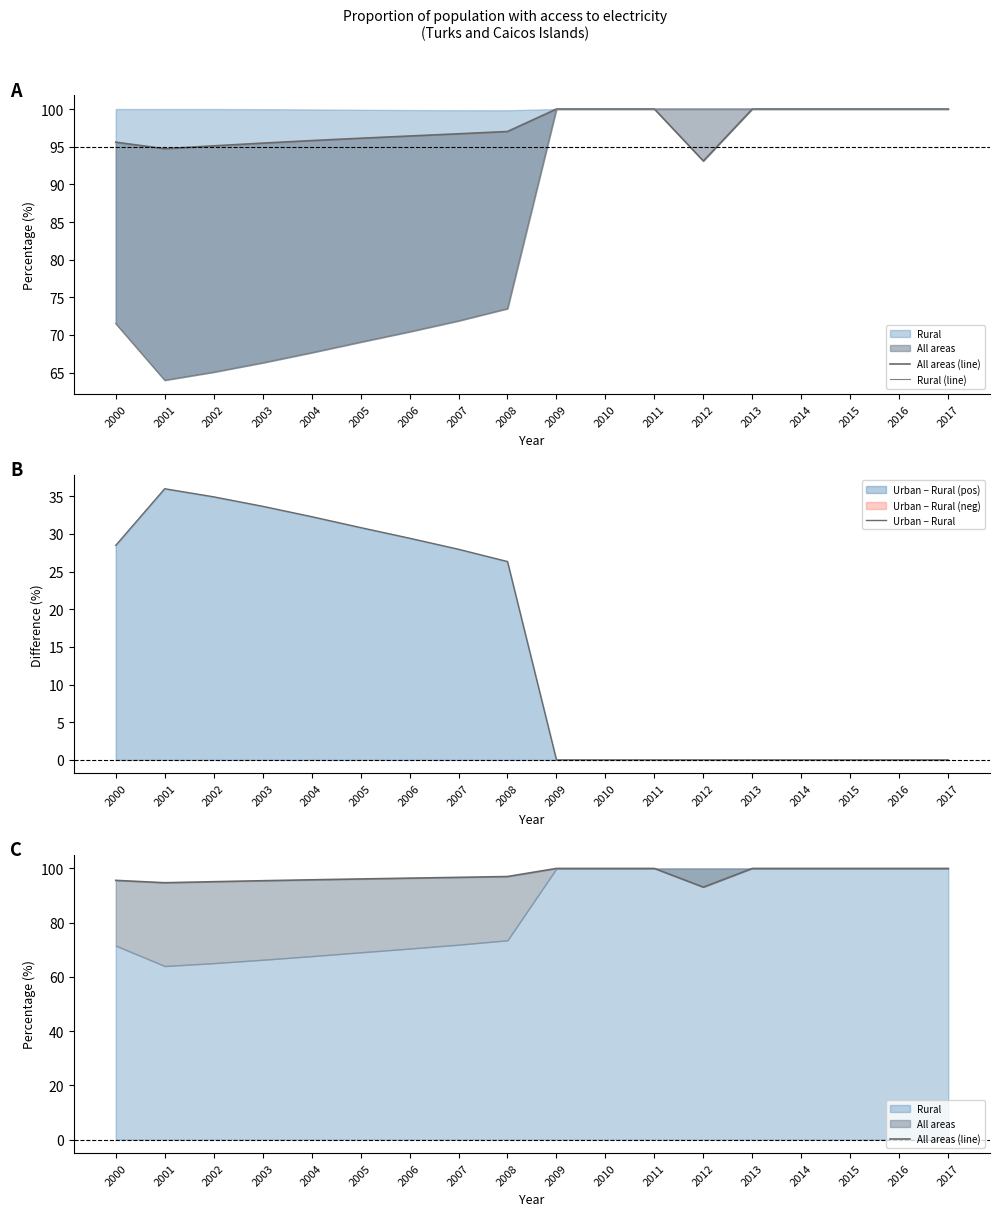

Rank the categories by All areas (line) value from highest to lowest.

2009, 2010, 2011, 2013, 2014, 2015, 2016, 2017, 2008, 2007, 2006, 2005, 2004, 2000, 2003, 2002, 2001, 2012